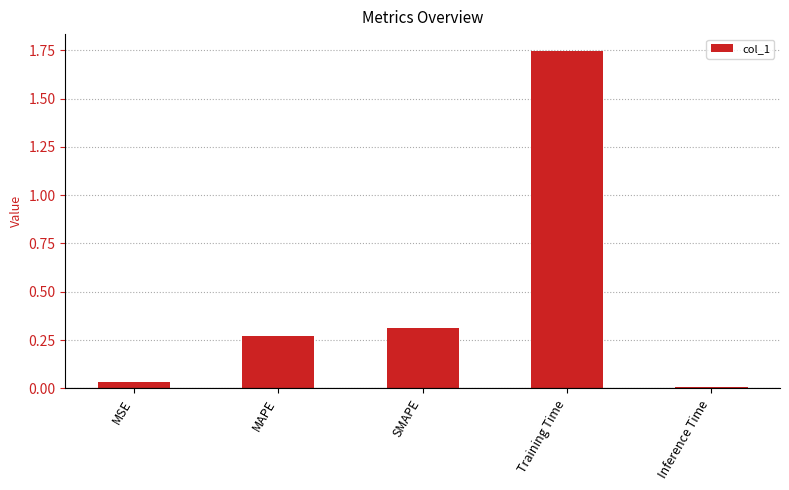

The chart shows a value of 1.0 at Training Time. True or false?

False